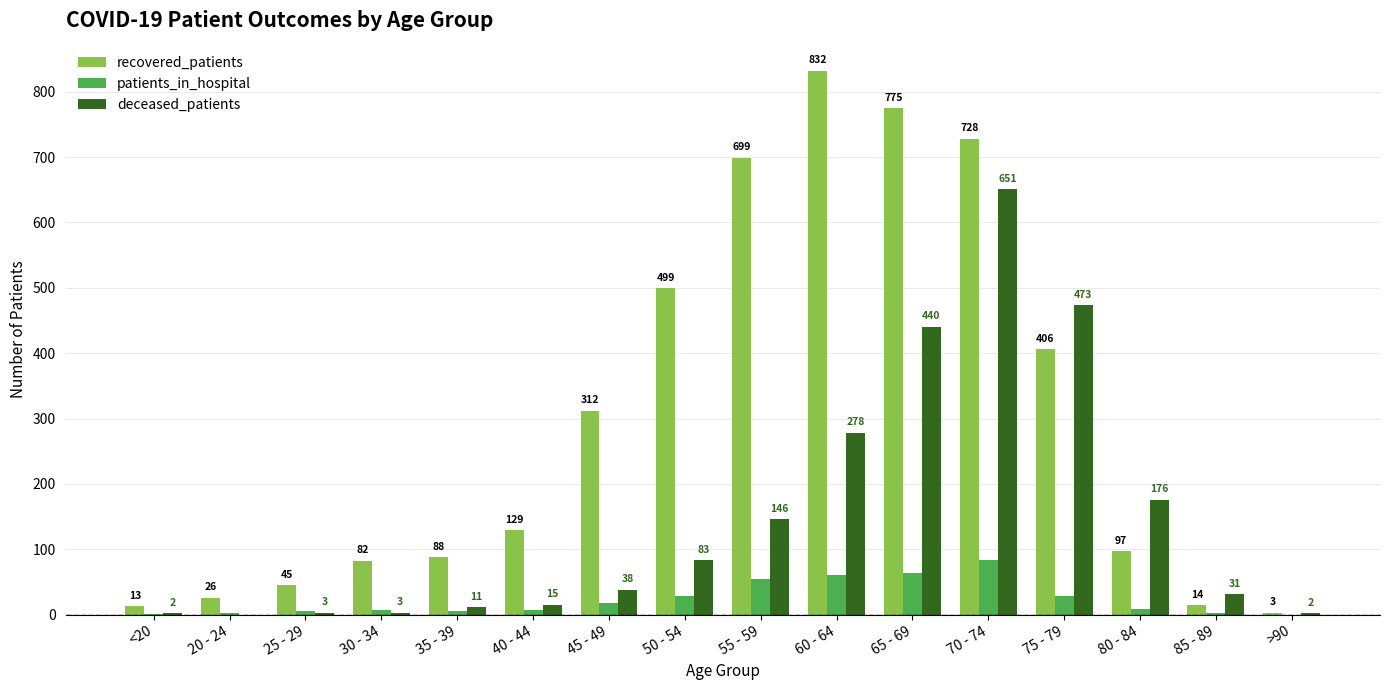

Which series has the largest total across all categories?

recovered_patients